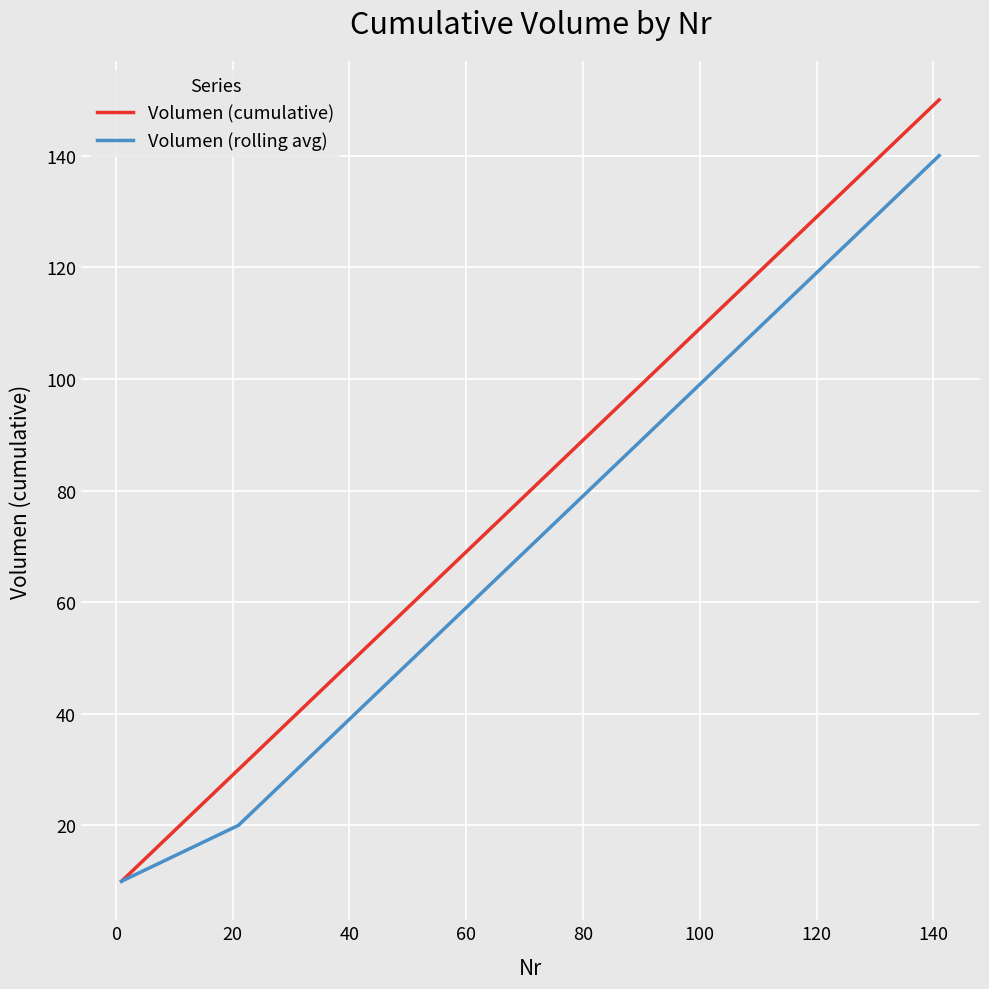

True or false: Volumen (cumulative) has more than 1 interior local peaks.

False